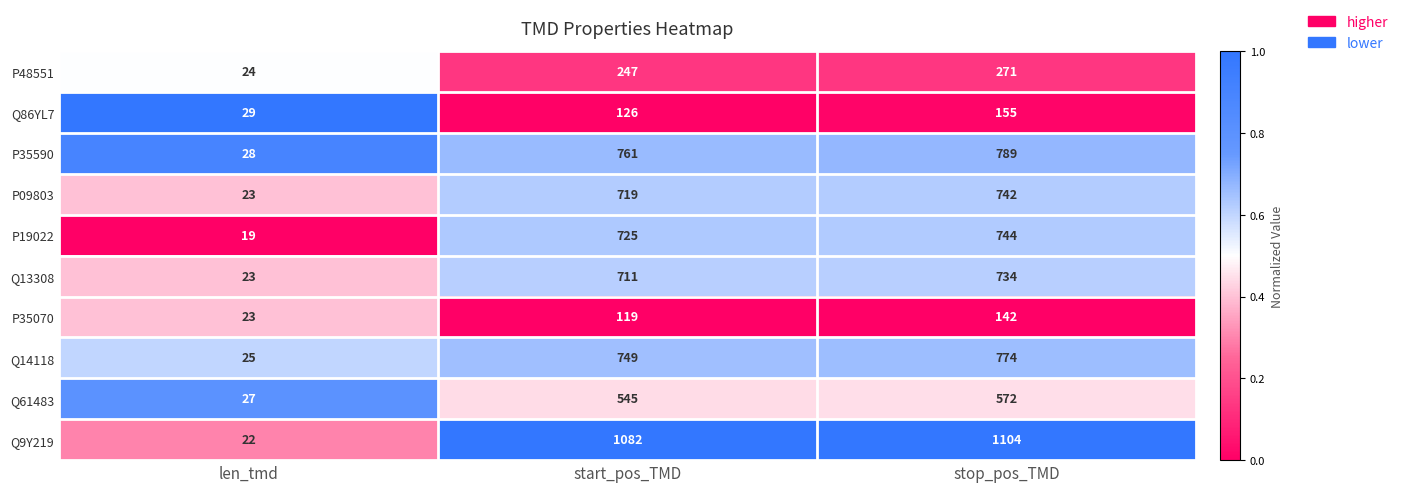

What is the difference between the highest and lowest values at start_pos_TMD?

963